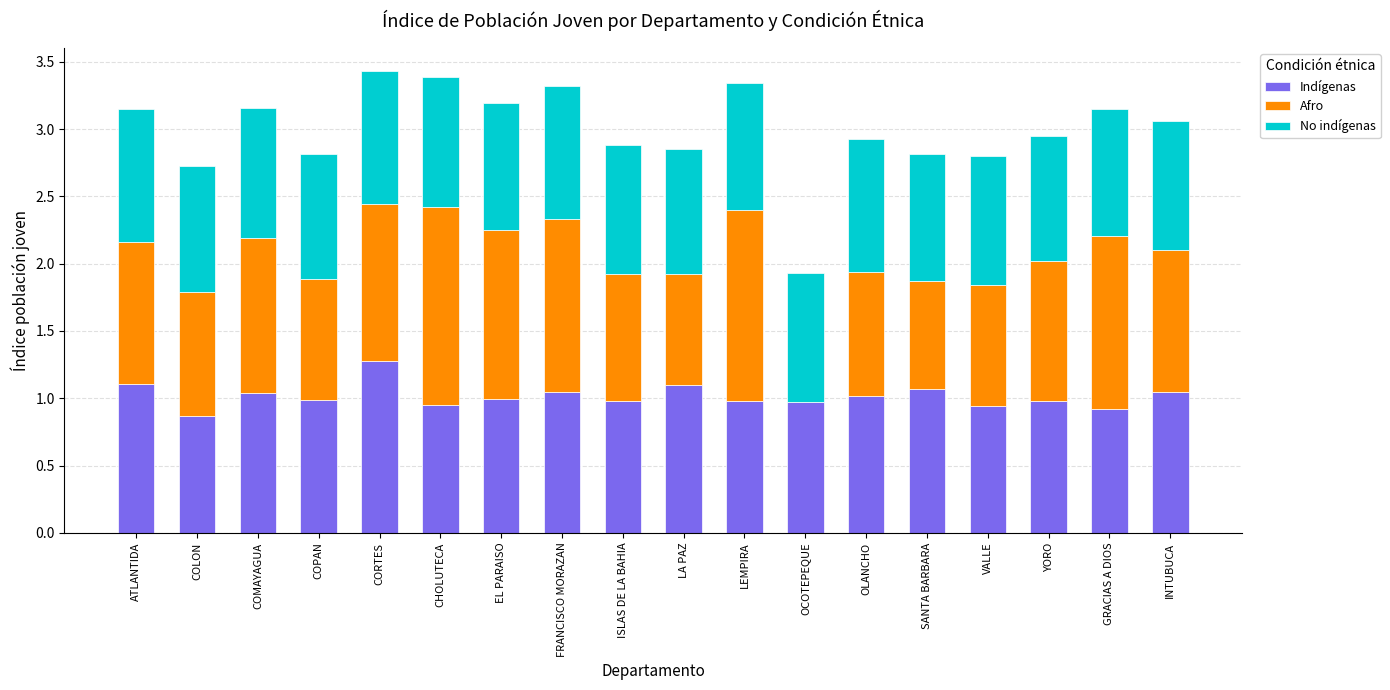

Which category has the highest value in the Indígenas series?

CORTES